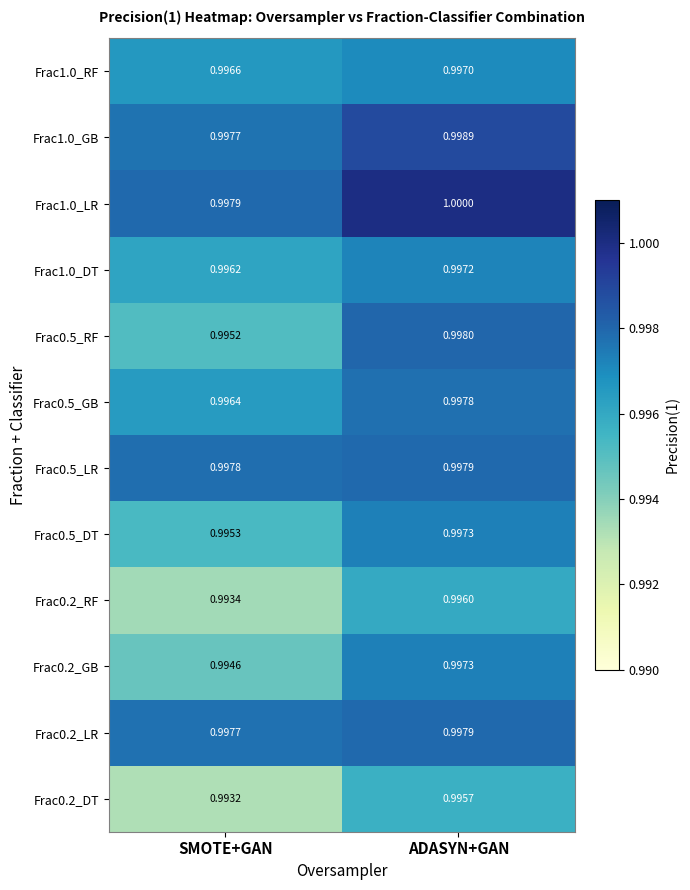

Rank the categories by Frac1.0_LR value from lowest to highest.

SMOTE+GAN, ADASYN+GAN